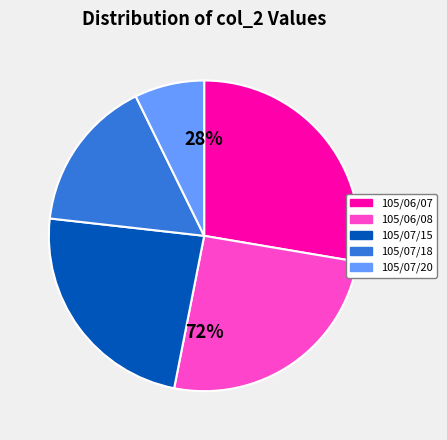

Is there a majority slice in this chart?

No